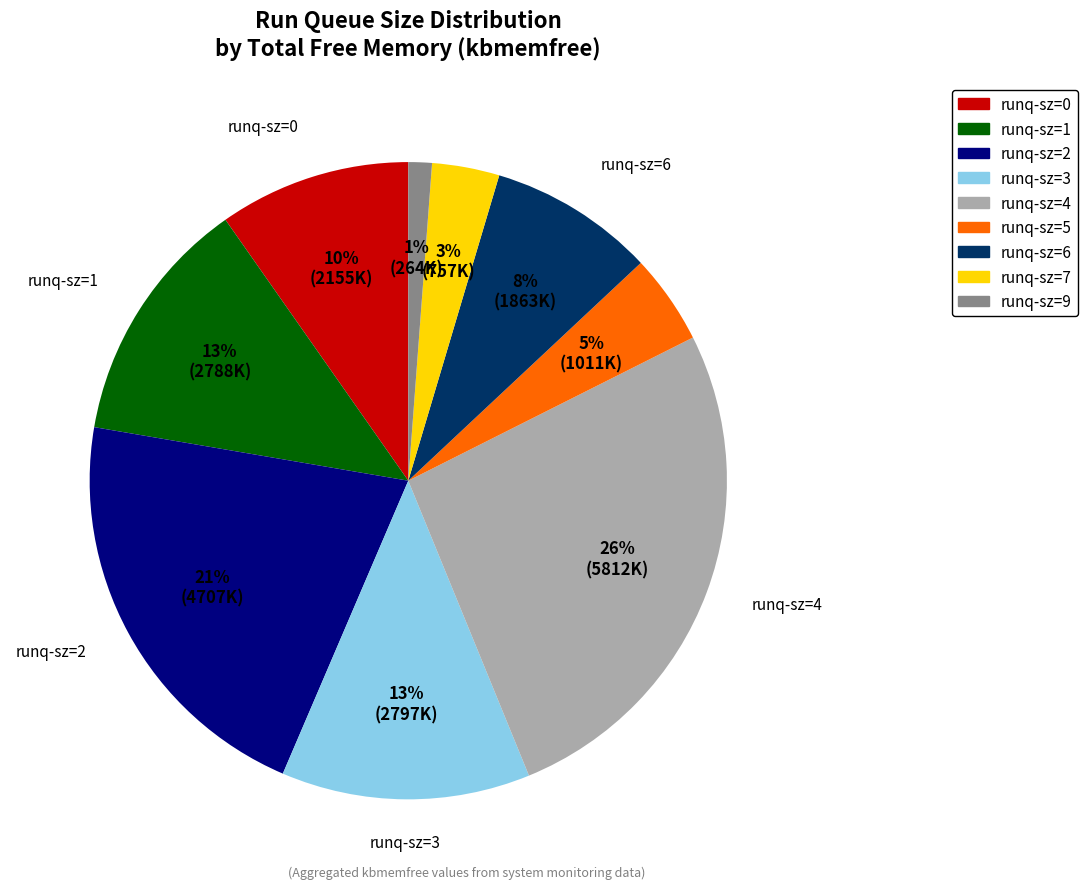

Count the number of slices in the pie.

9